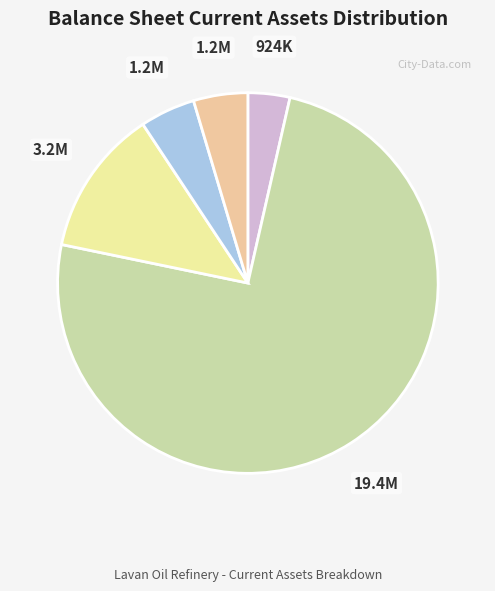

How many segments does this pie chart have?

5